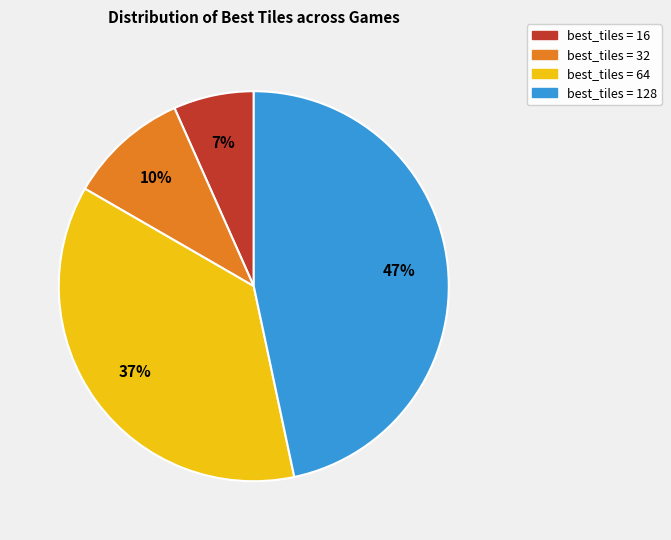

Is there a majority slice in this chart?

No